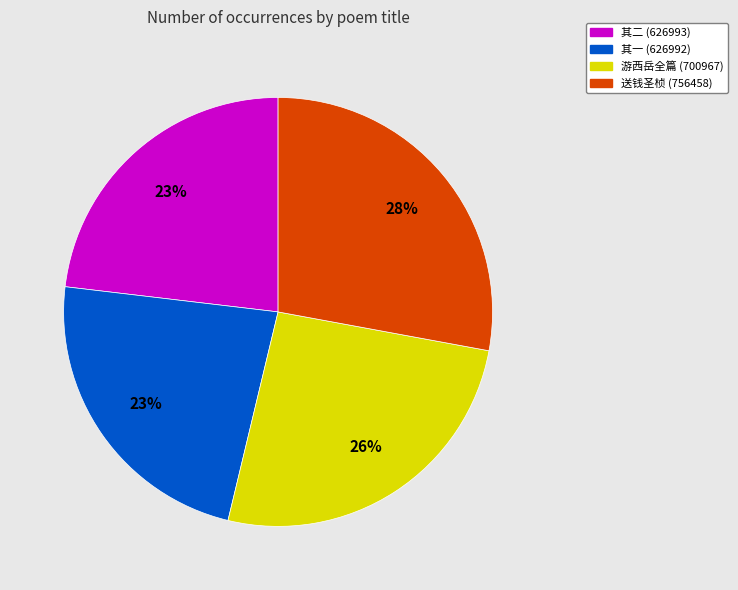

True or false: 其一 (626992) accounts for 23% of the total.

True